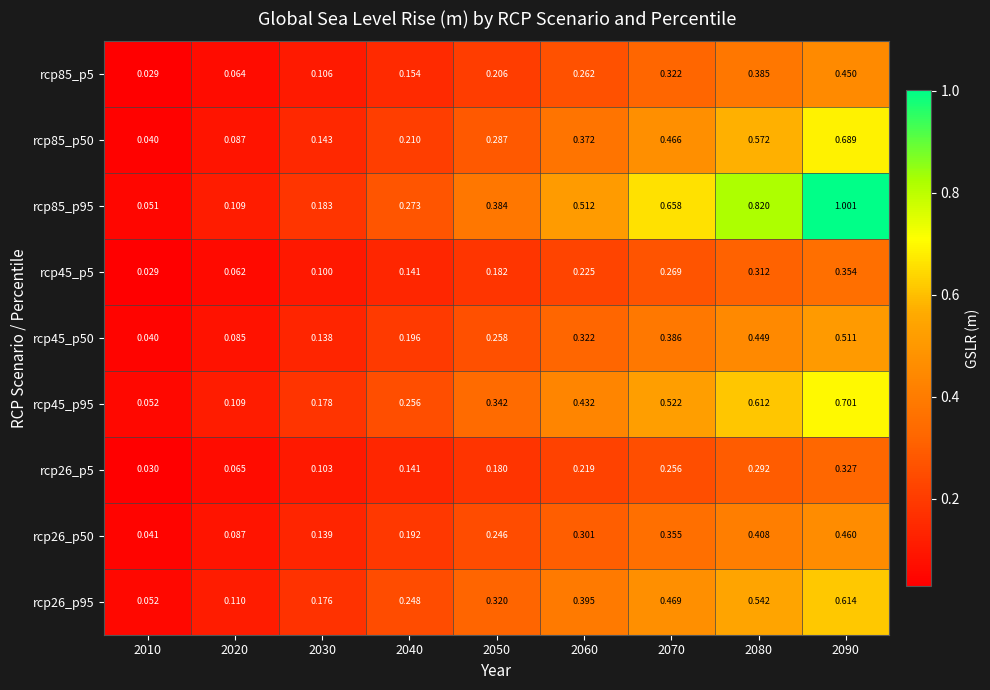

Is the value of rcp26_p5 at 2010 greater than the value of rcp26_p50 at 2030?

No